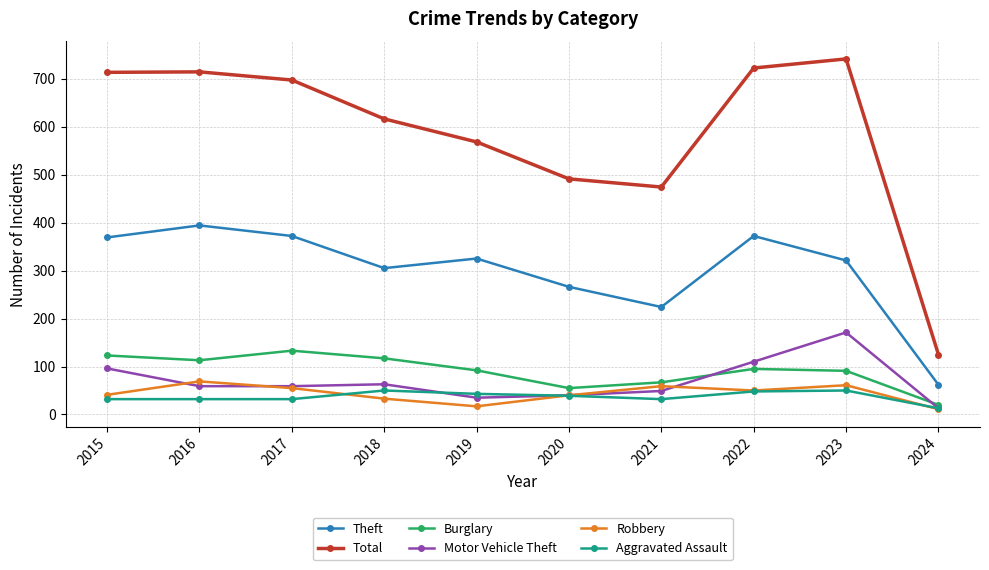

Does the chart have visible grid lines?

Yes